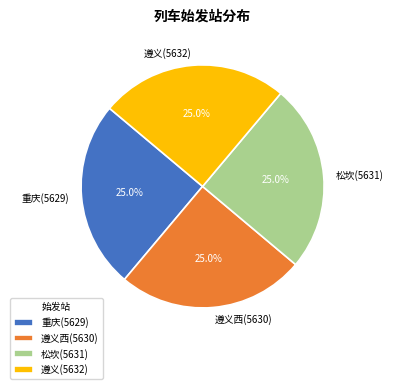

To the nearest percent, what portion does 重庆(5629) represent?

25%